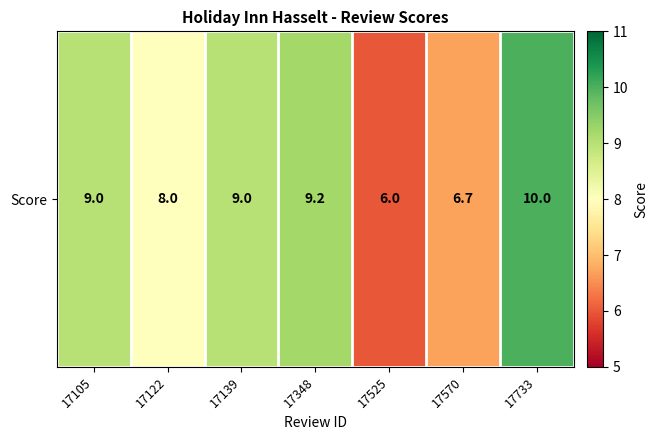

What is the ratio of the value at 17122 to the value at 17348?

0.9